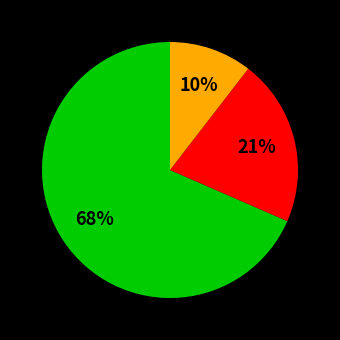

To the nearest percent, what is the average slice percentage?

33%